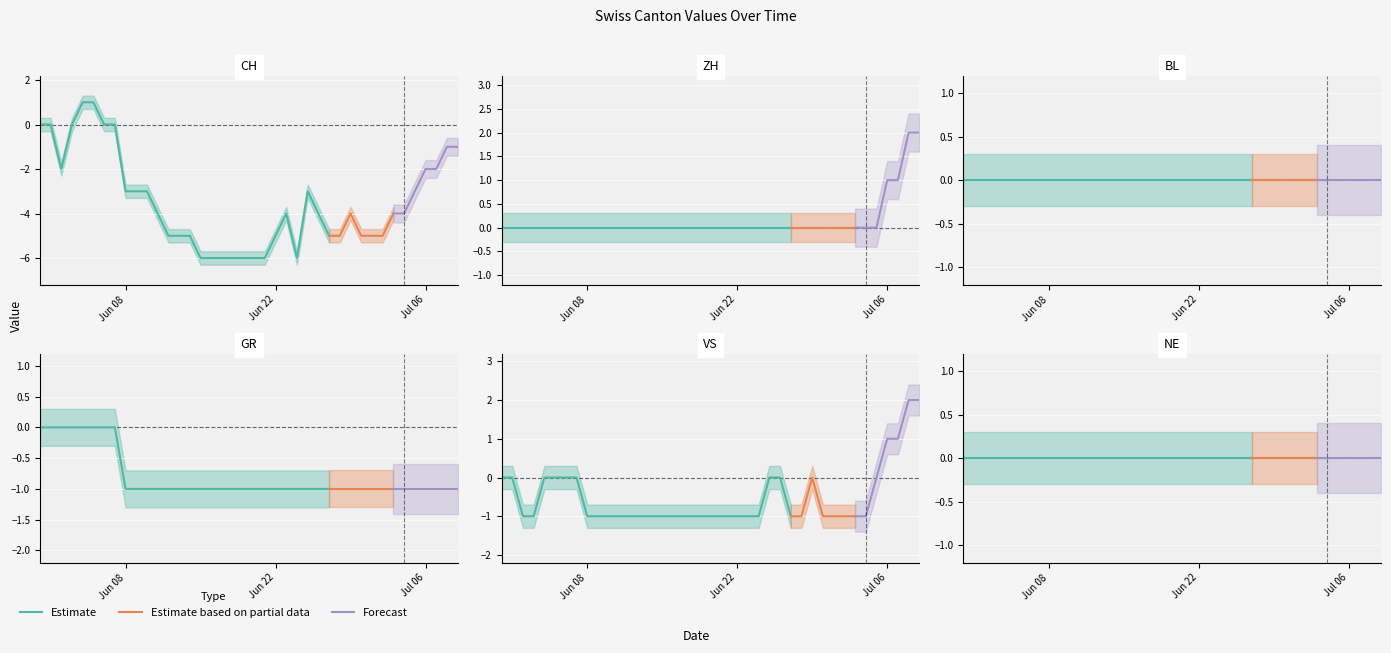

List the labels in order of VS value, largest first.

2020-07-08, 2020-07-09, 2020-07-06, 2020-07-07, 2020-05-31, 2020-06-01, 2020-06-04, 2020-06-05, 2020-06-06, 2020-06-07, 2020-06-25, 2020-06-26, 2020-06-29, 2020-07-05, 2020-06-02, 2020-06-03, 2020-06-08, 2020-06-09, 2020-06-10, 2020-06-11, 2020-06-12, 2020-06-13, 2020-06-14, 2020-06-15, 2020-06-16, 2020-06-17, 2020-06-18, 2020-06-19, 2020-06-20, 2020-06-21, 2020-06-22, 2020-06-23, 2020-06-24, 2020-06-27, 2020-06-28, 2020-06-30, 2020-07-01, 2020-07-02, 2020-07-03, 2020-07-04